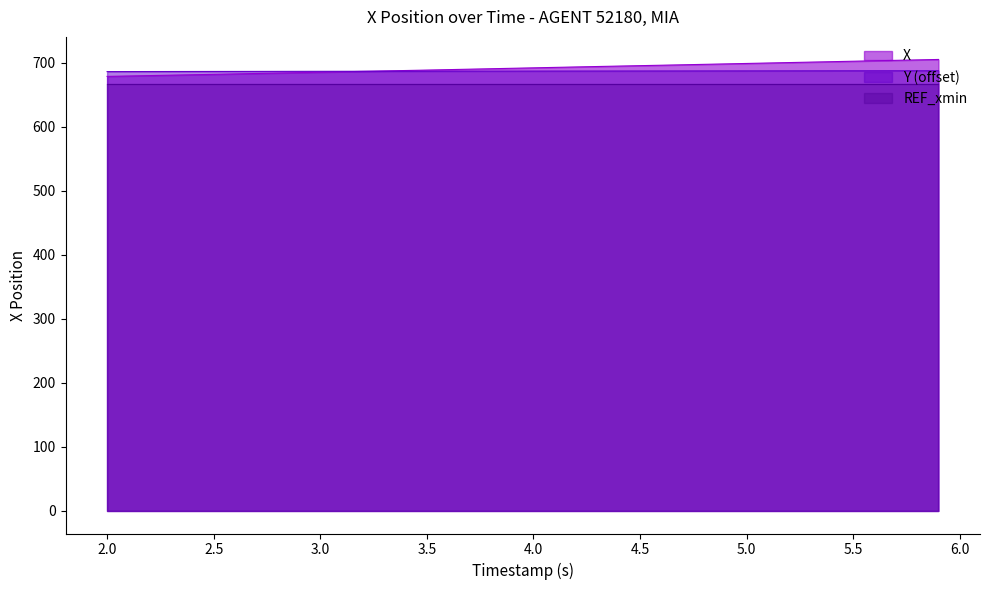

Does the chart have visible grid lines?

No